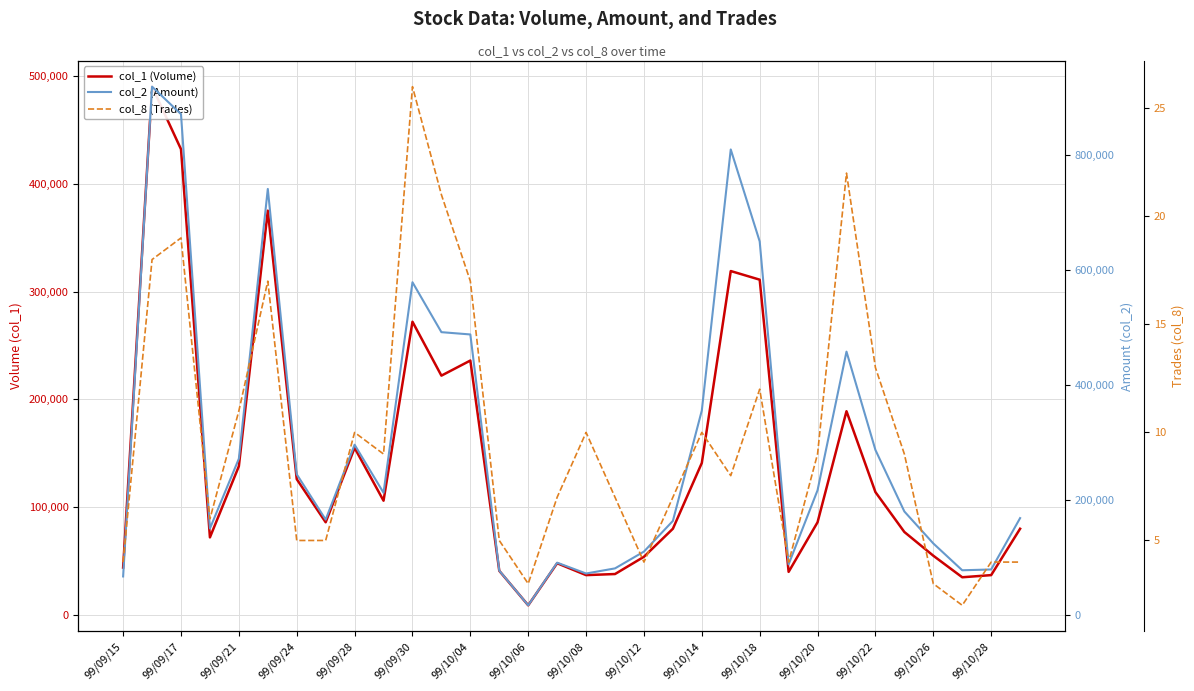

How many values in the col_8 (Trades) series are below 9?

16